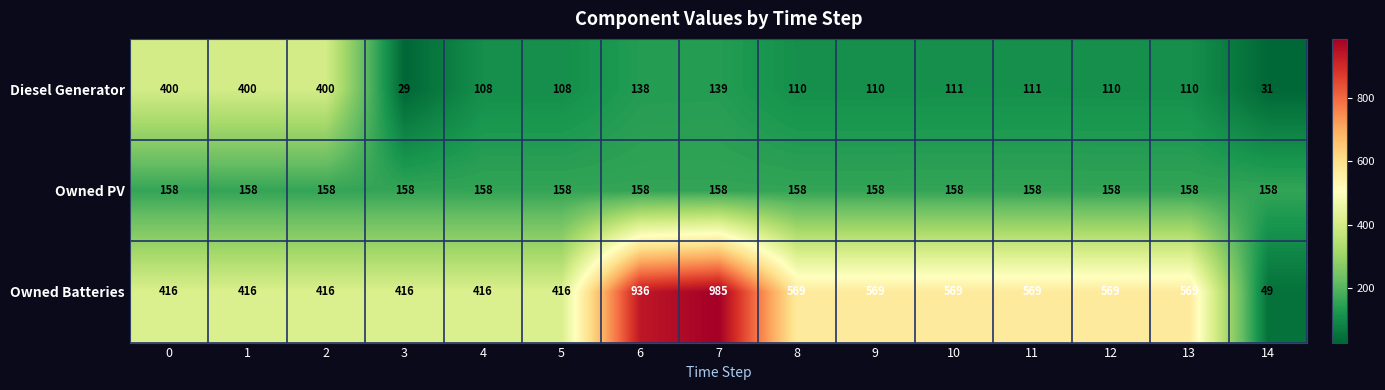

List the series in order of their peak value, highest first.

Owned Batteries, Diesel Generator, Owned PV